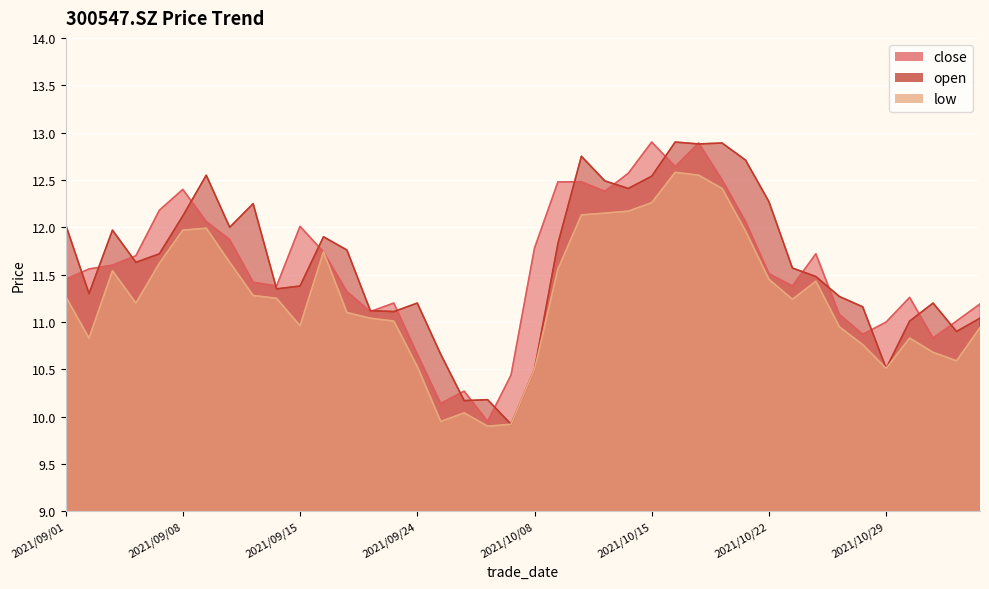

The open series shows 12.7 at 2021/10/21. True or false?

True